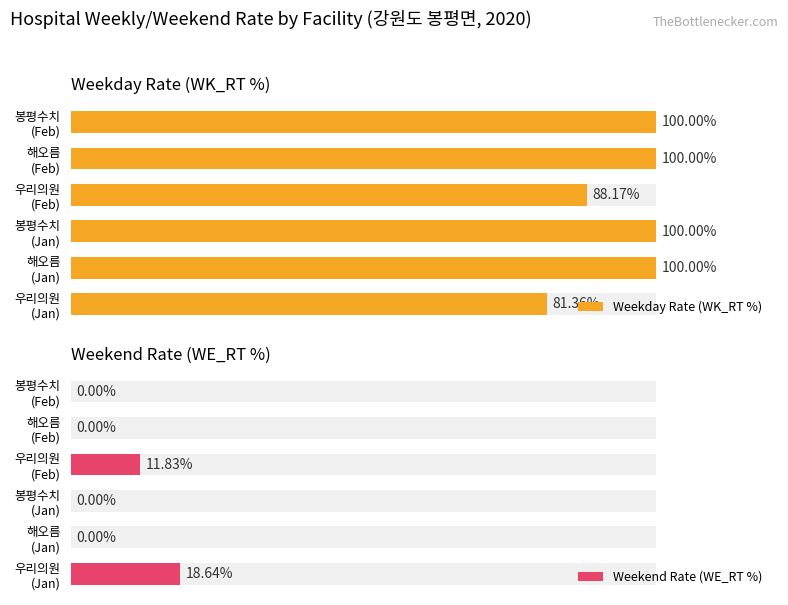

At 봉평수치 (Feb), list the series in order from smallest to largest.

Weekend Rate (WE_RT %), Weekday Rate (WK_RT %)